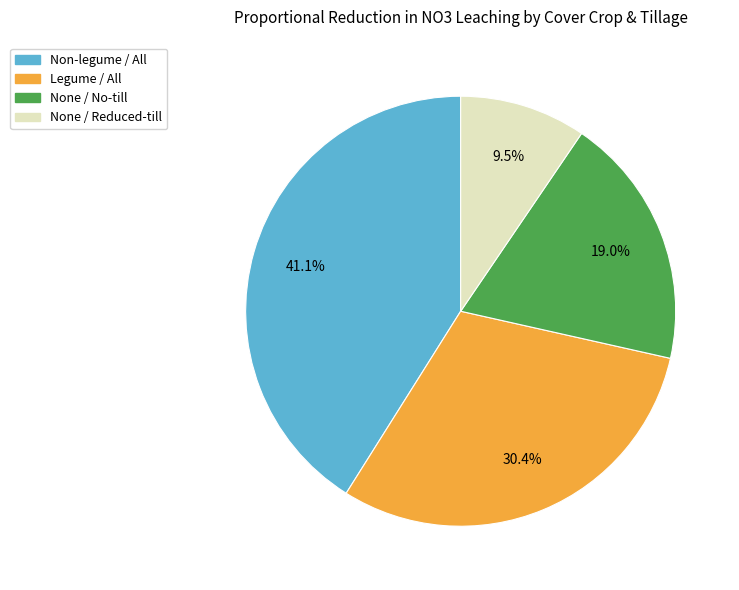

To the nearest percent, what percentage of the pie is None / No-till?

19%